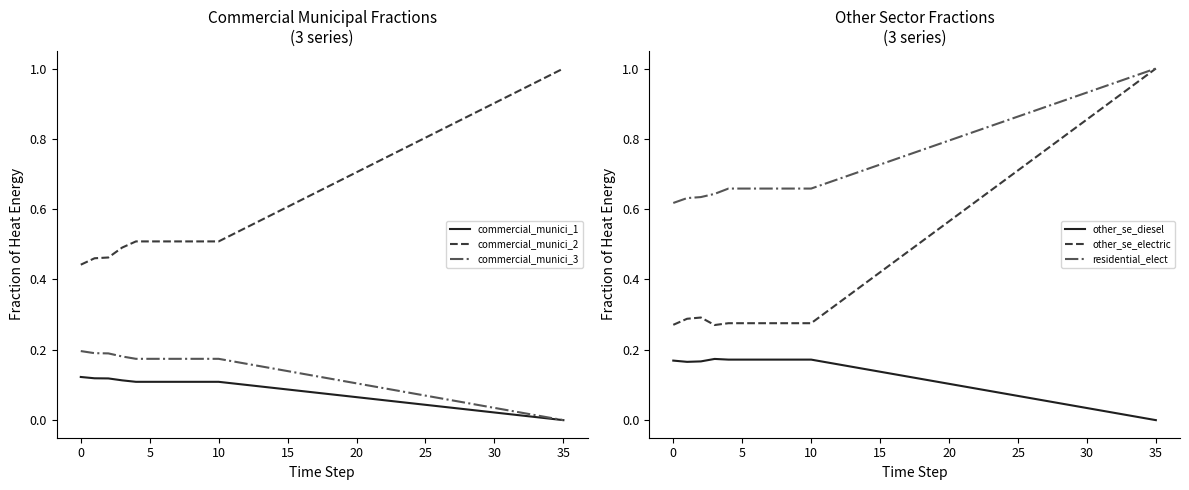

What is the difference between the frac_scoe_heat_energy_commercial_mu values at 29 and 25?

0.1